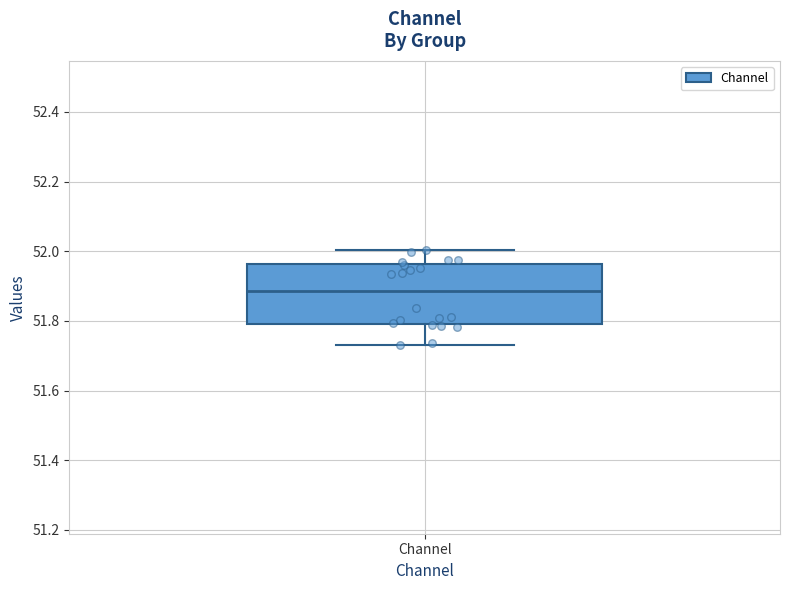

Where does the upper whisker of the box for Channel end on the y-axis? The values are not printed on the chart, so give them approximately, as read against the axis.

52.00